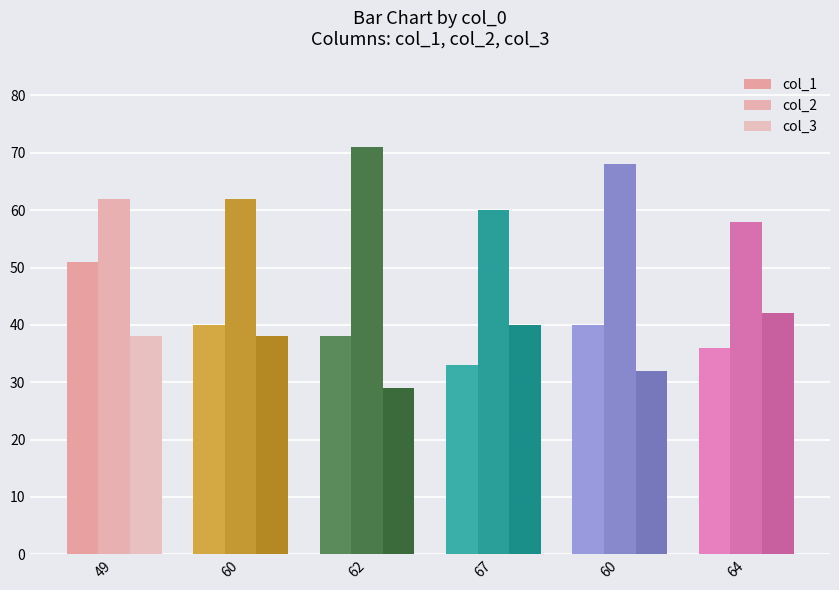

Count the col_3 values in the range 32 to 40.

4